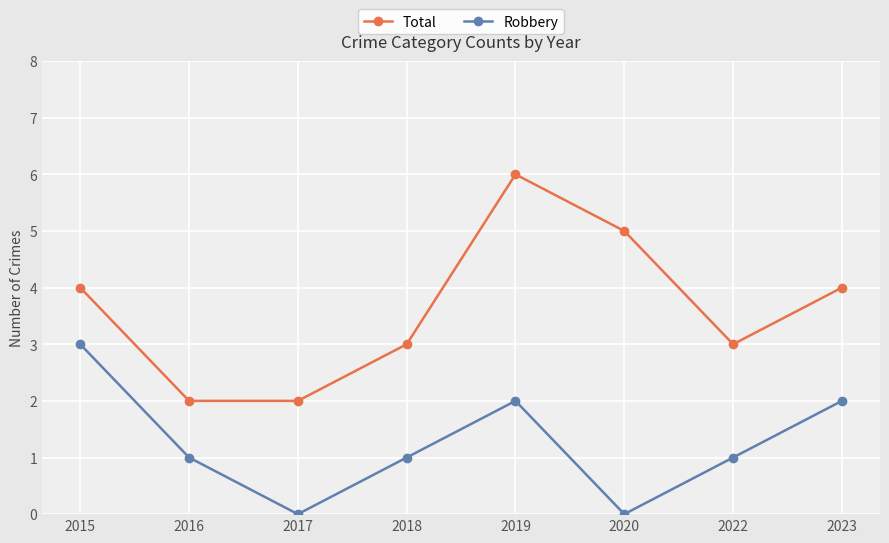

What are all the series names shown in the legend?

Total, Robbery